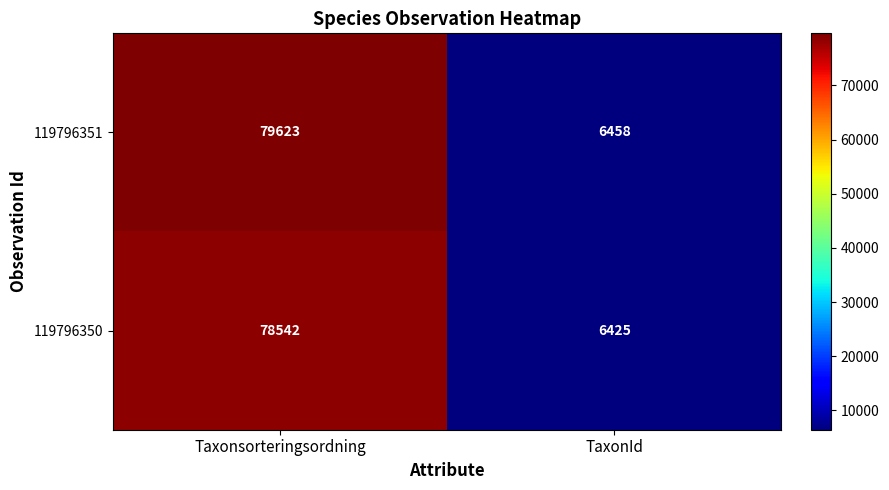

Reading left to right, transcribe all the data shown in this chart.

119796351: 79623	6458
119796350: 78542	6425